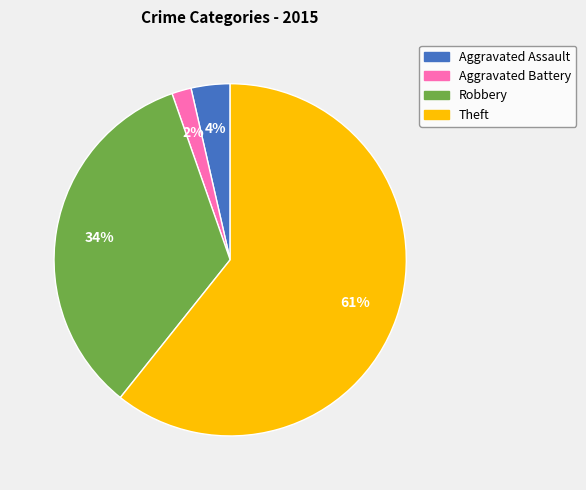

What is the ratio of the value at Aggravated Assault to the value at Aggravated Battery?

2.0